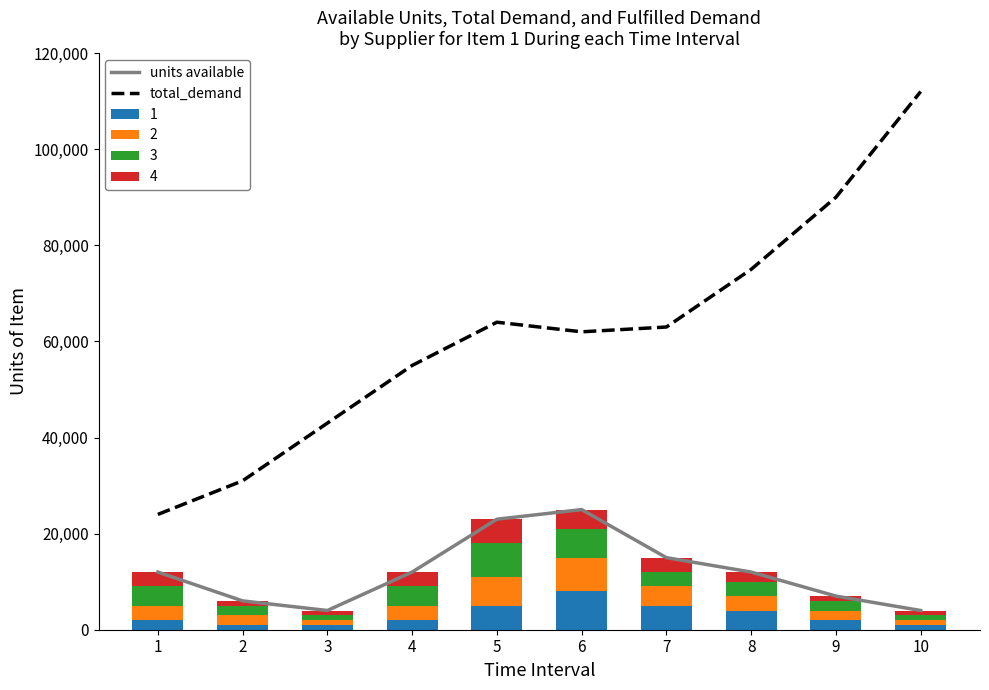

What is the difference between the highest and lowest values at 5?

41000